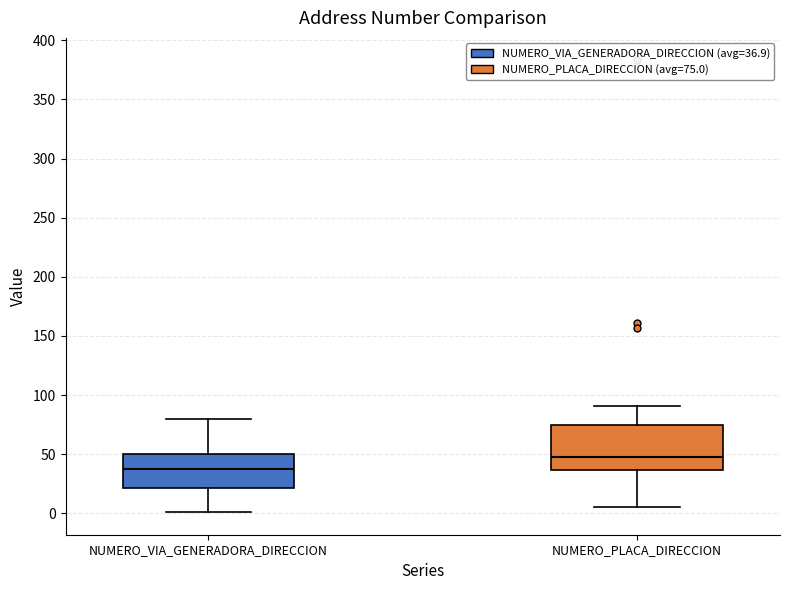

Reading left to right, read every box against the y-axis: the position of its median line, the range the box covers, and the ends of its whiskers. The values are not printed on the chart, so give them approximately, as read against the axis.

NUMERO_VIA_GENERADORA_DIRECCION: median 40, box 20 to 50, whiskers 0 to 80
NUMERO_PLACA_DIRECCION: median 50, box 35 to 75, whiskers 5 to 90